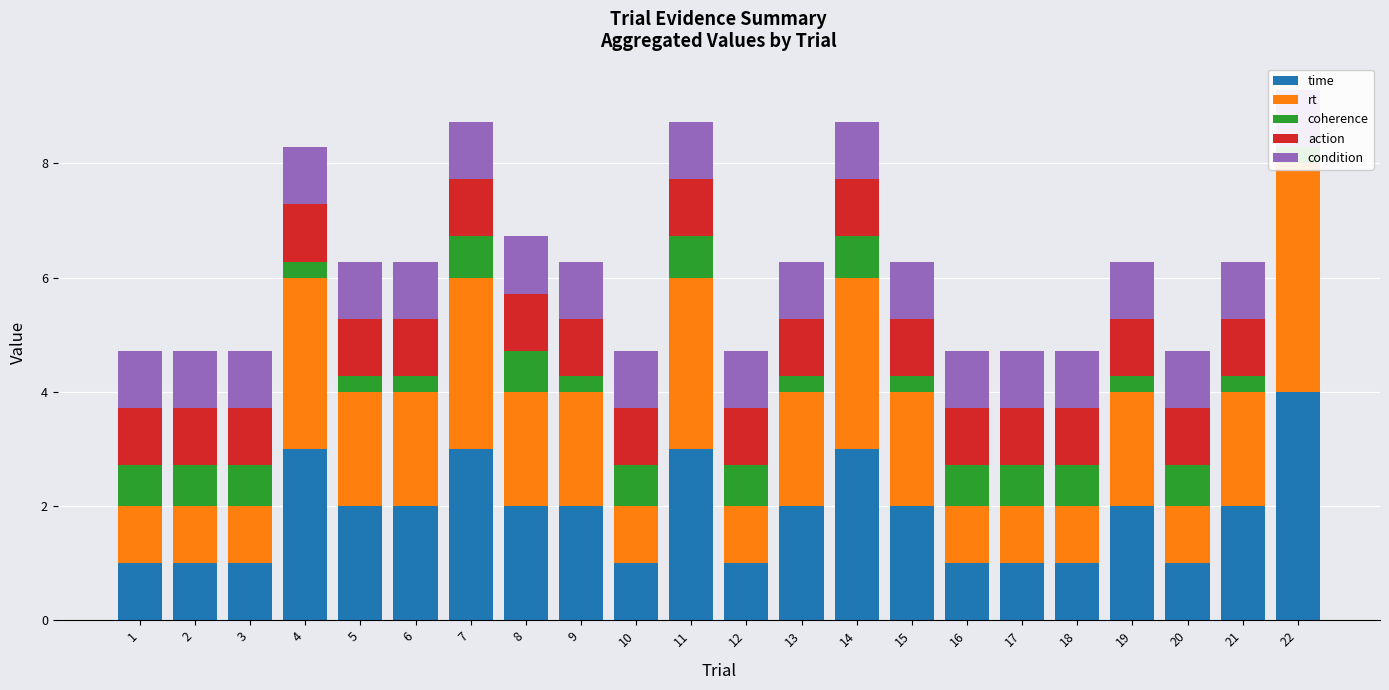

Reading left to right, extract all data points from this chart.

time: 1=1.0	2=1.0	3=1.0	4=3.0	5=2.0	6=2.0	7=3.0	8=2.0	9=2.0	10=1.0	11=3.0	12=1.0	13=2.0	14=3.0	15=2.0	16=1.0	17=1.0	18=1.0	19=2.0	20=1.0	21=2.0	22=4.0
rt: 1=1.0	2=1.0	3=1.0	4=3.0	5=2.0	6=2.0	7=3.0	8=2.0	9=2.0	10=1.0	11=3.0	12=1.0	13=2.0	14=3.0	15=2.0	16=1.0	17=1.0	18=1.0	19=2.0	20=1.0	21=2.0	22=4.0
coherence: 1=0.7	2=0.7	3=0.7	4=0.3	5=0.3	6=0.3	7=0.7	8=0.7	9=0.3	10=0.7	11=0.7	12=0.7	13=0.3	14=0.7	15=0.3	16=0.7	17=0.7	18=0.7	19=0.3	20=0.7	21=0.3	22=0.3
action: 1=1.0	2=1.0	3=1.0	4=1.0	5=1.0	6=1.0	7=1.0	8=1.0	9=1.0	10=1.0	11=1.0	12=1.0	13=1.0	14=1.0	15=1.0	16=1.0	17=1.0	18=1.0	19=1.0	20=1.0	21=1.0	22=0.0
condition: 1=1.0	2=1.0	3=1.0	4=1.0	5=1.0	6=1.0	7=1.0	8=1.0	9=1.0	10=1.0	11=1.0	12=1.0	13=1.0	14=1.0	15=1.0	16=1.0	17=1.0	18=1.0	19=1.0	20=1.0	21=1.0	22=1.0